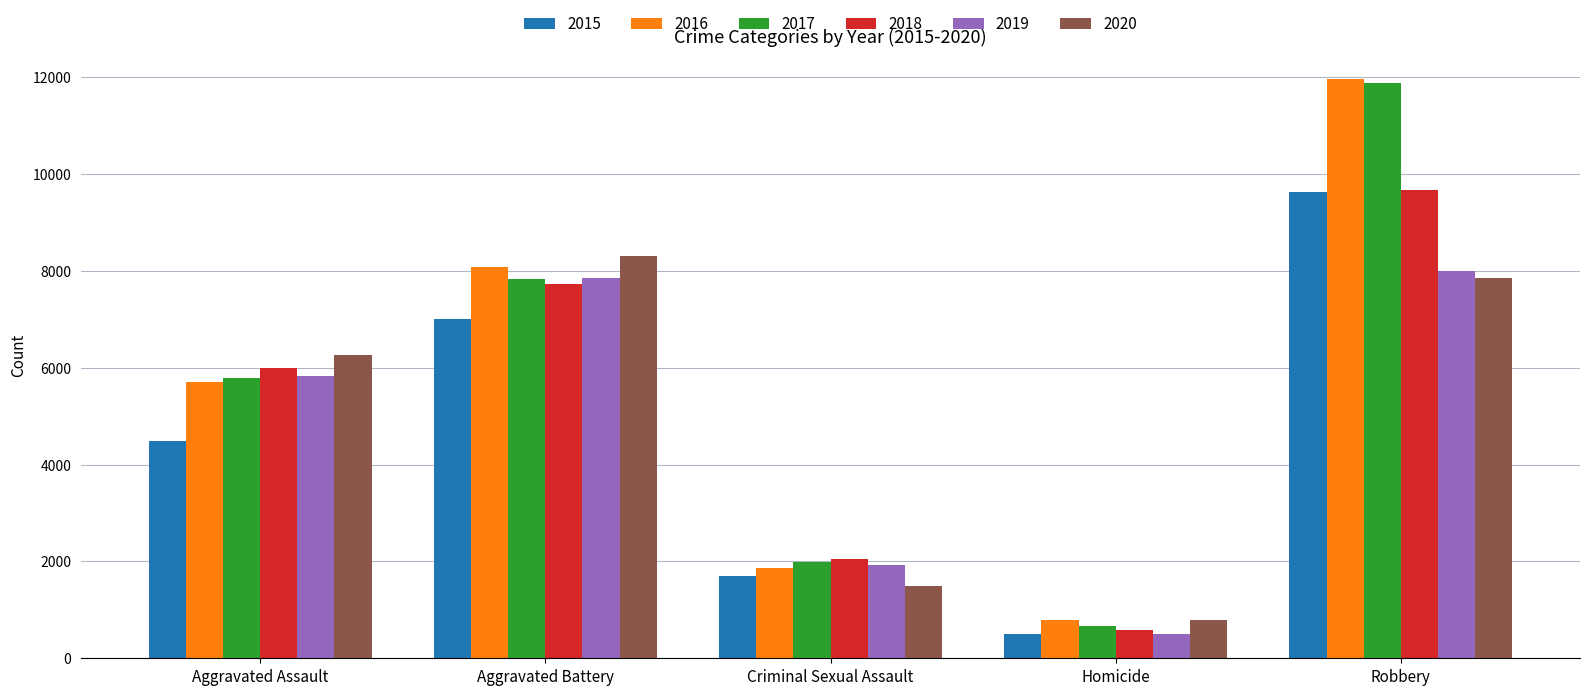

What is the difference between the highest and lowest values at Homicide?

291